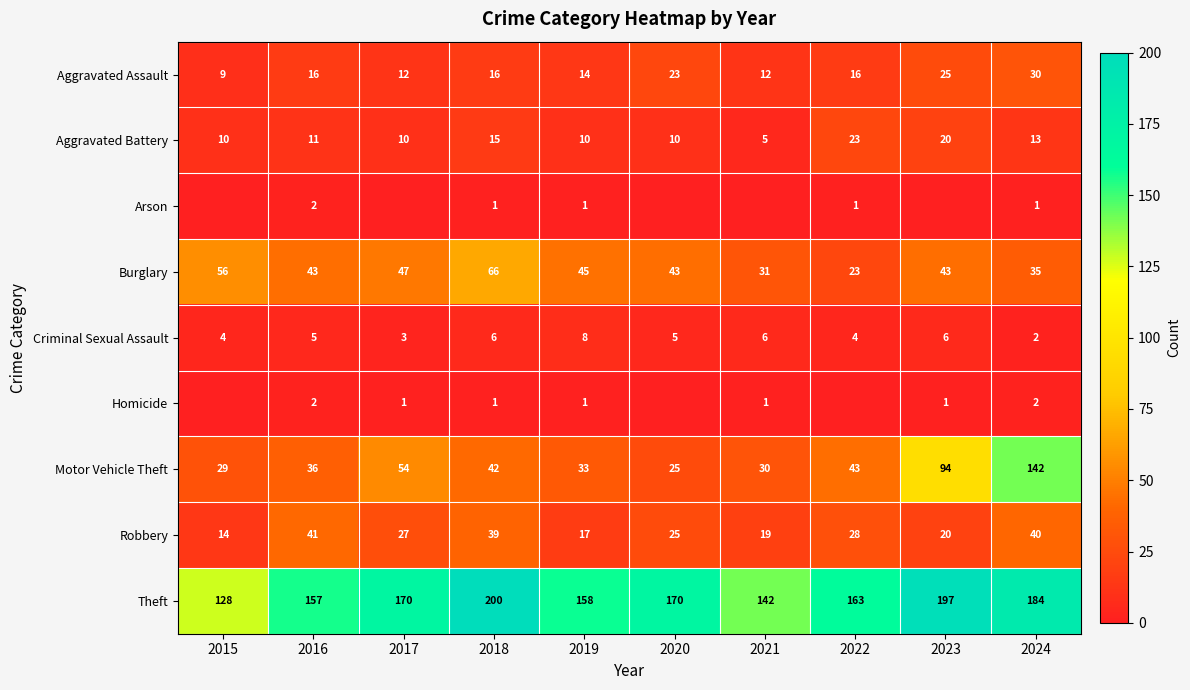

True or false: Motor Vehicle Theft has a value of 36 at 2016.

True